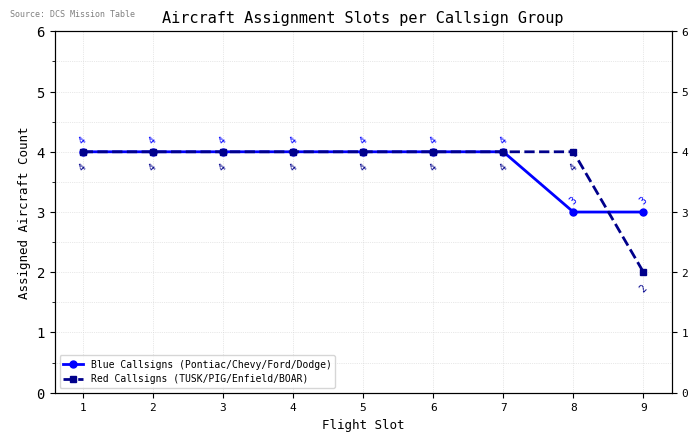

At which label is Blue Callsigns (Pontiac/Chevy/Ford/Dodge) closest to 3?

8